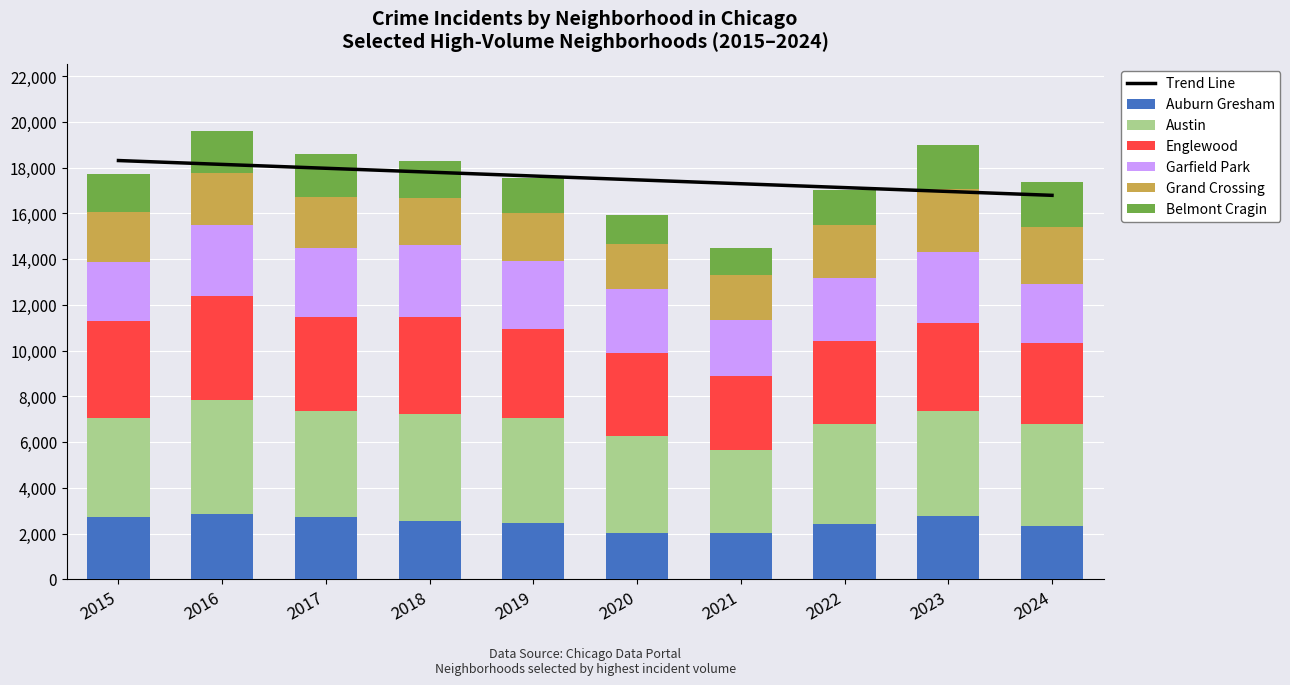

Reading left to right, extract all data points from this chart.

Auburn Gresham: 2711	2864	2703	2539	2459	2042	2025	2428	2749	2310
Austin: 4322	4996	4660	4680	4601	4229	3631	4379	4606	4476
Englewood: 4243	4543	4114	4236	3909	3625	3229	3612	3855	3558
Garfield Park: 2608	3079	3000	3180	2935	2796	2477	2775	3122	2560
Grand Crossing: 2177	2279	2235	2063	2101	1974	1961	2314	2723	2500
Belmont Cragin: 1650	1833	1876	1588	1526	1247	1189	1539	1939	1968